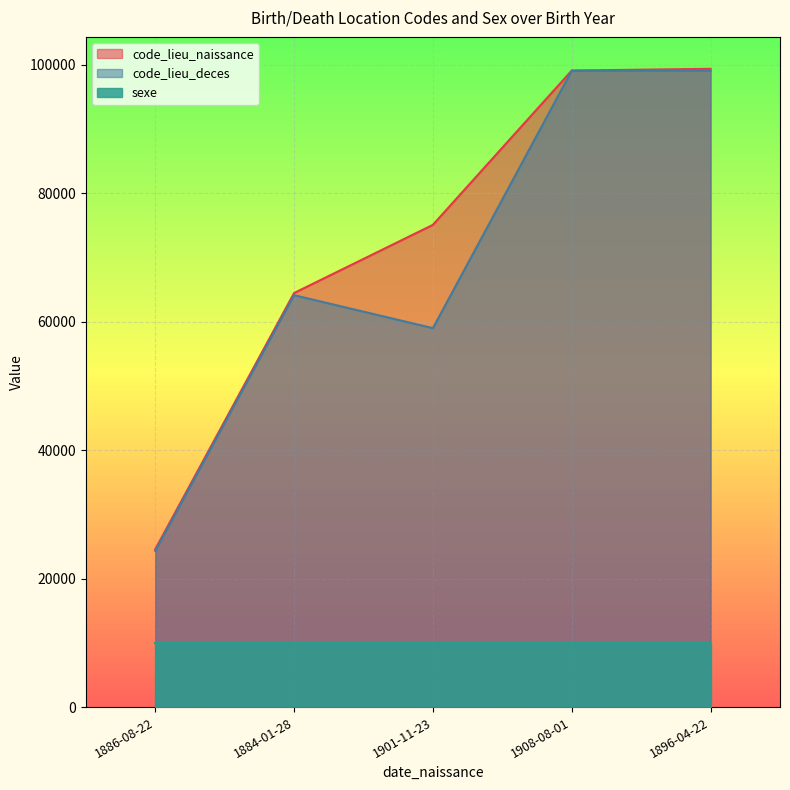

How many data points in code_lieu_deces are less than 64155?

2